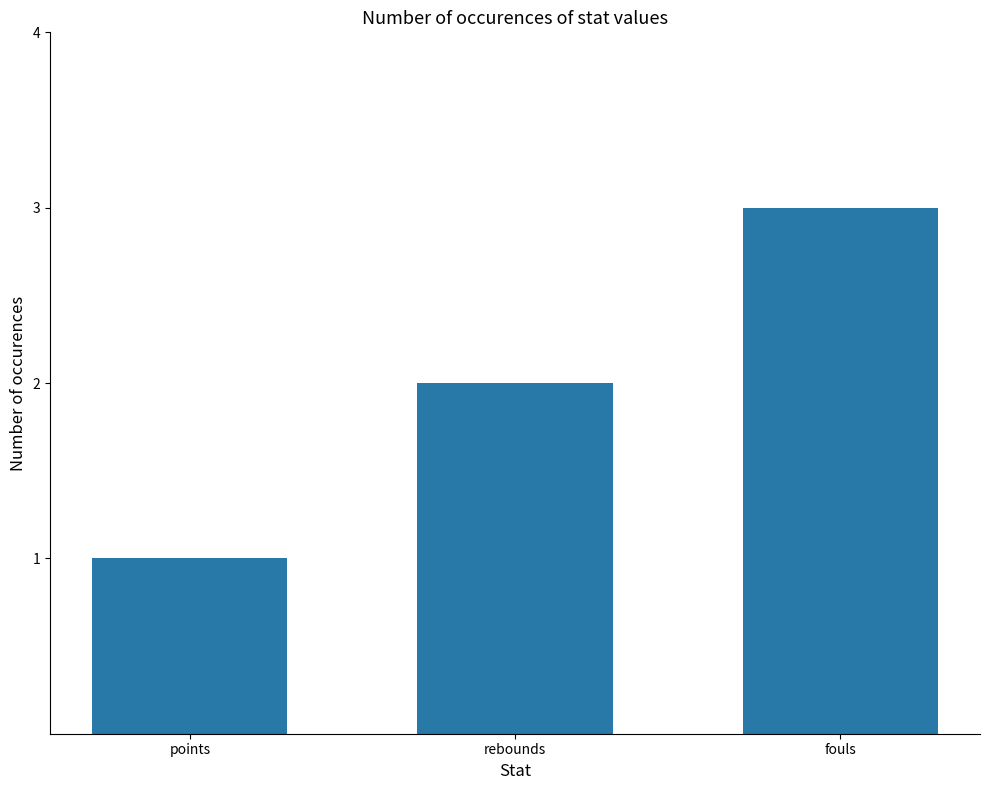

What is the label of the 1st bar from the right?

fouls